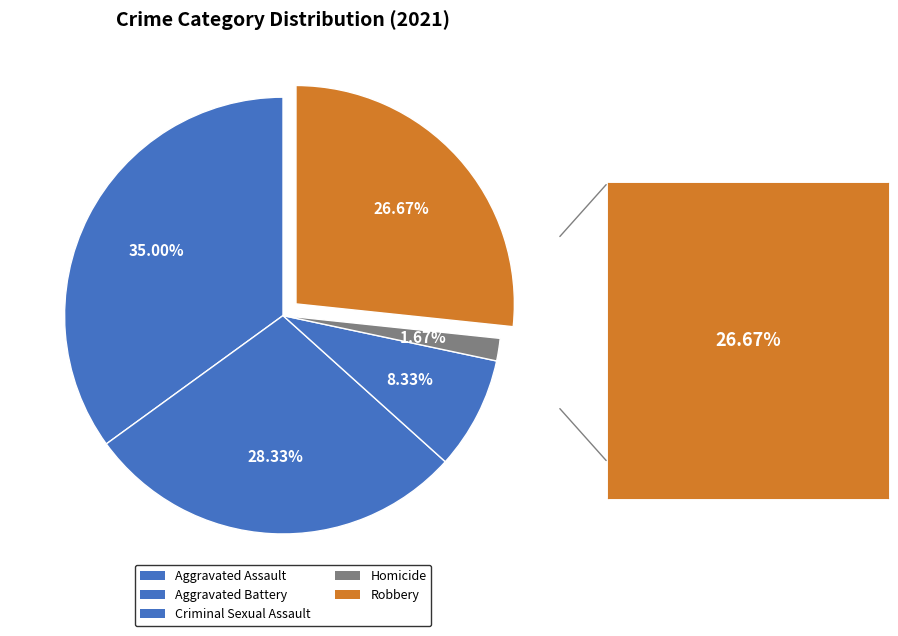

What percentage is NOT represented by Criminal Sexual Assault?

91.7%